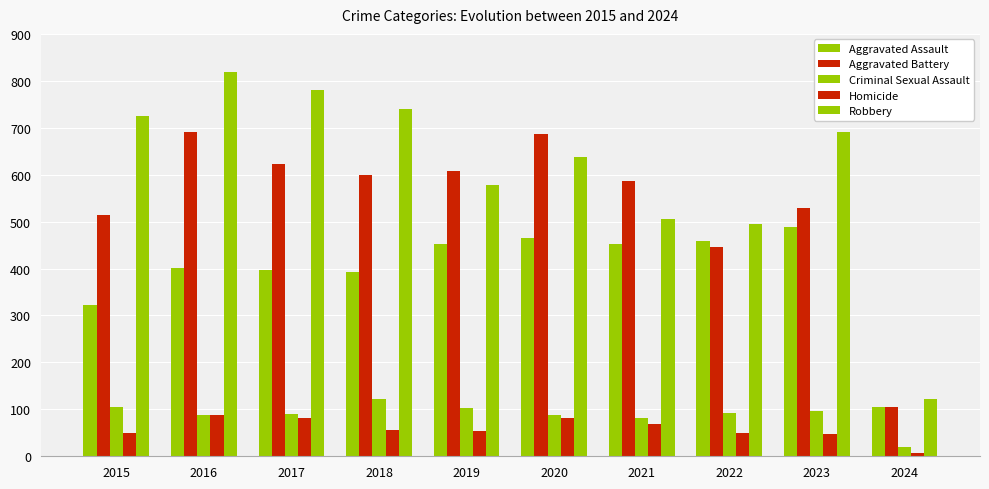

How many bars are there in each group?

5